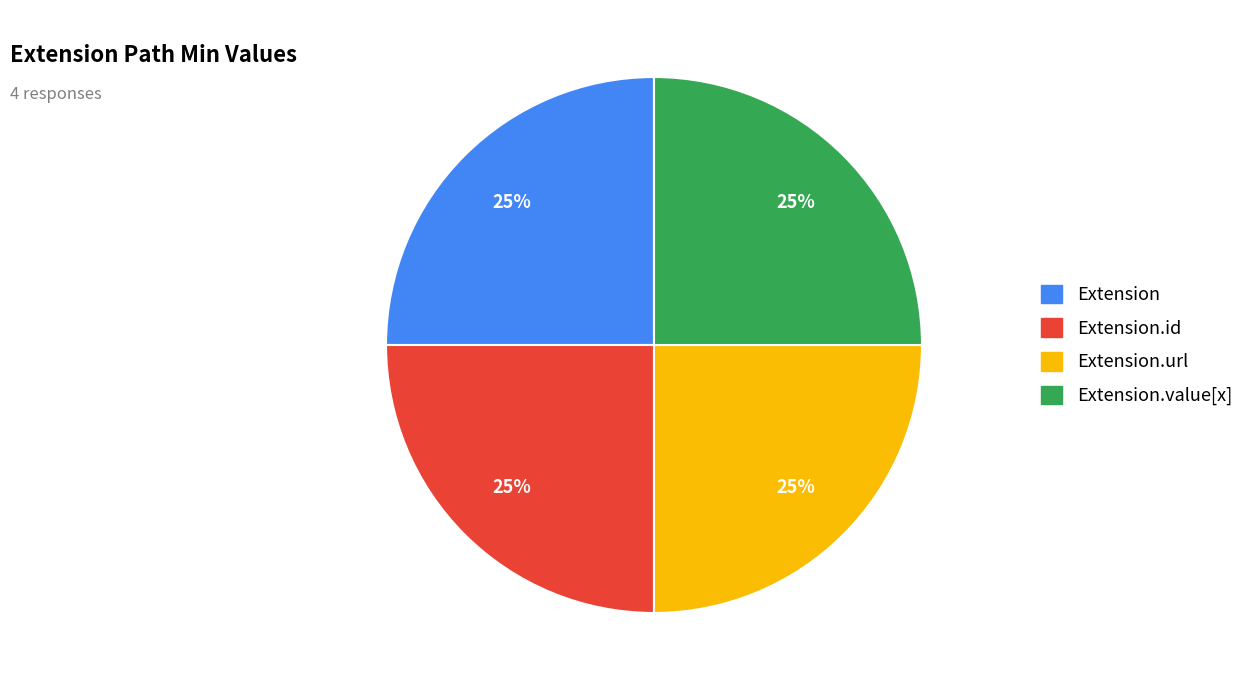

Does any single category account for the majority?

No